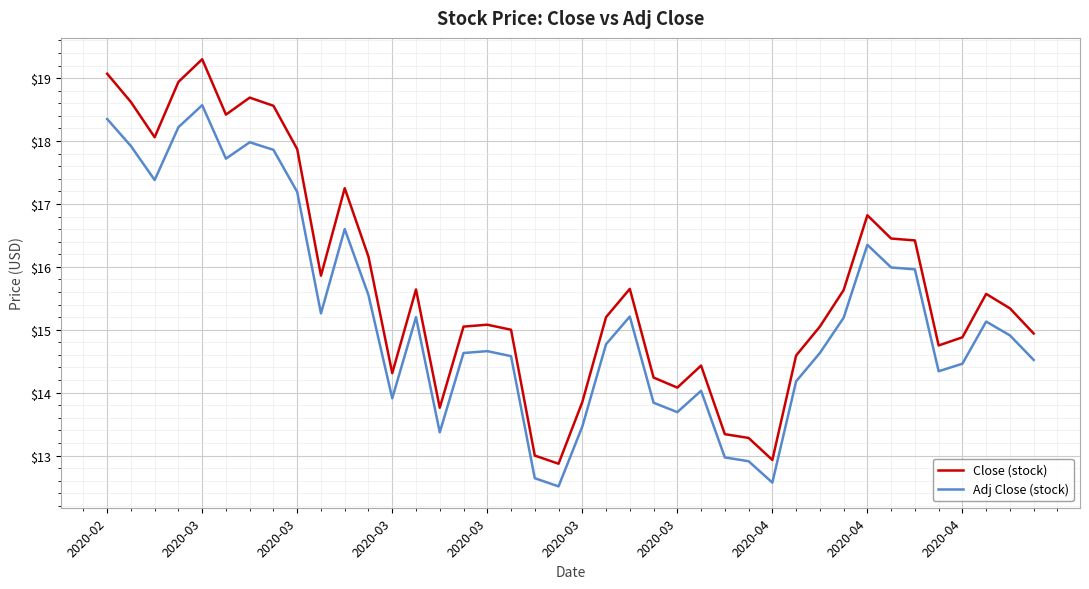

True or false: Close (stock) has more than 2 interior local peaks.

True